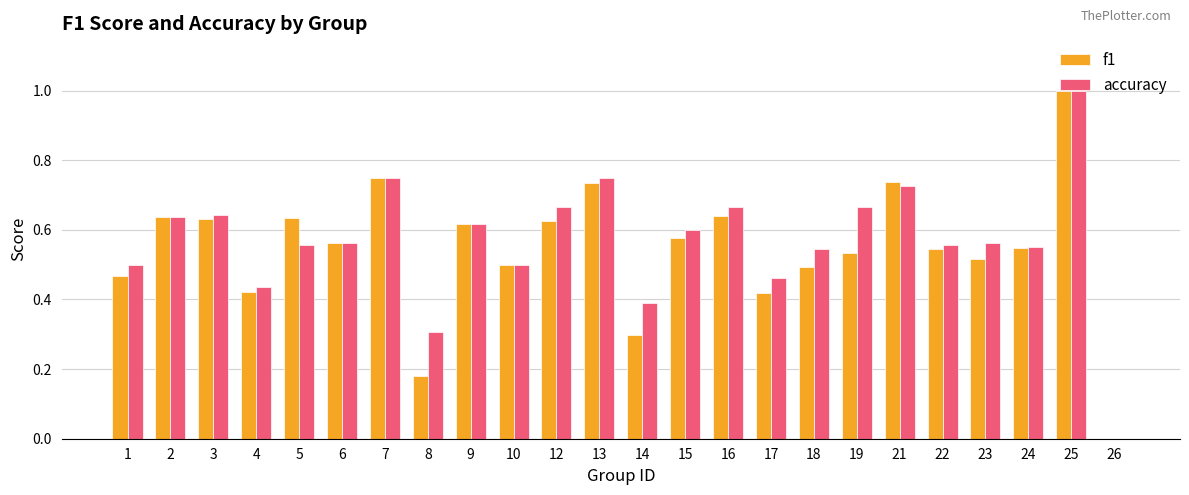

Is it true that f1 equals 1.2 at 21?

False